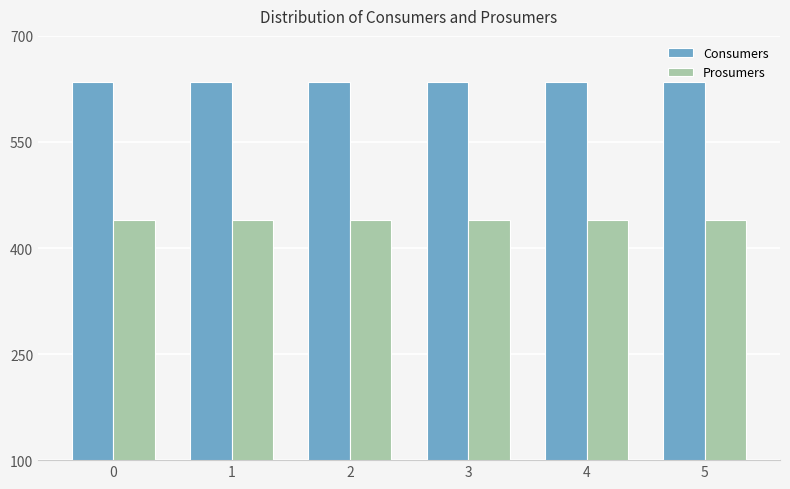

Reading left to right, what are all the values shown in this chart?

Consumers: 635	635	635	635	635	635
Prosumers: 440	440	440	440	440	440